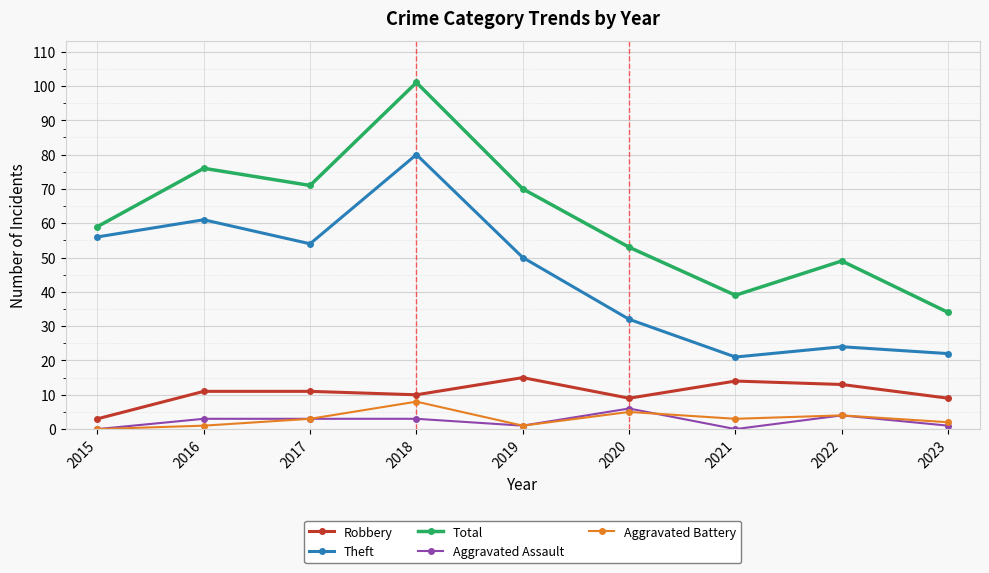

True or false: Aggravated Battery has more than 1 points higher than both neighbors.

True